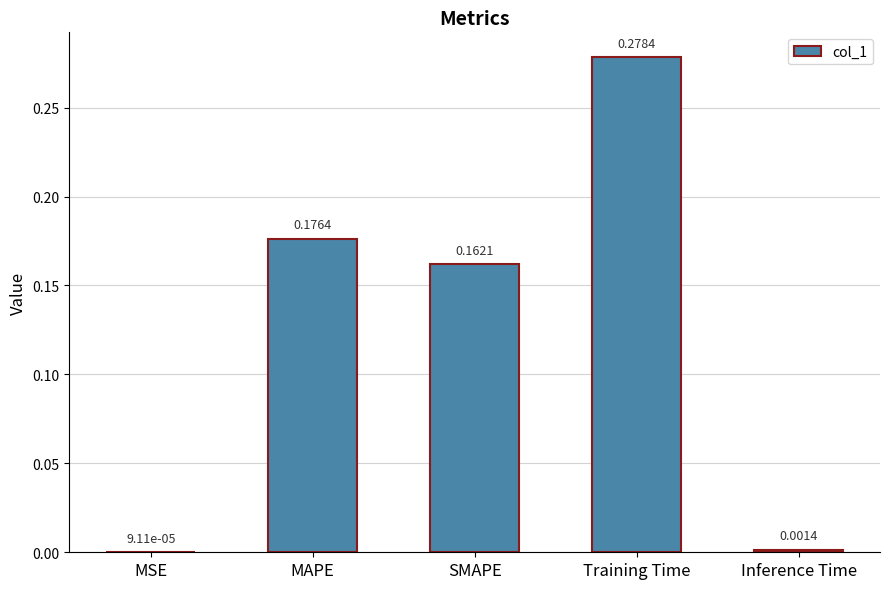

Between MAPE and SMAPE, which is larger?

MAPE